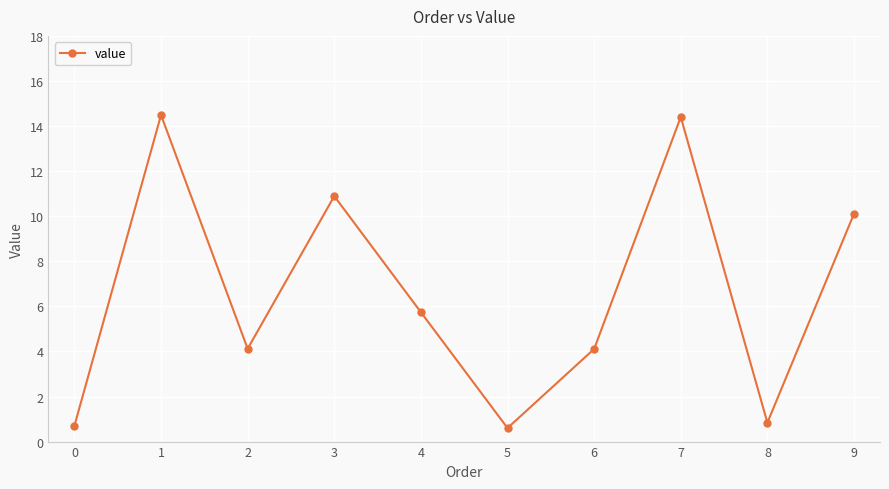

Reading left to right, extract all data points from this chart.

0=0.7	1=14.5	2=4.1	3=10.9	4=5.7	5=0.6	6=4.1	7=14.4	8=0.8	9=10.1